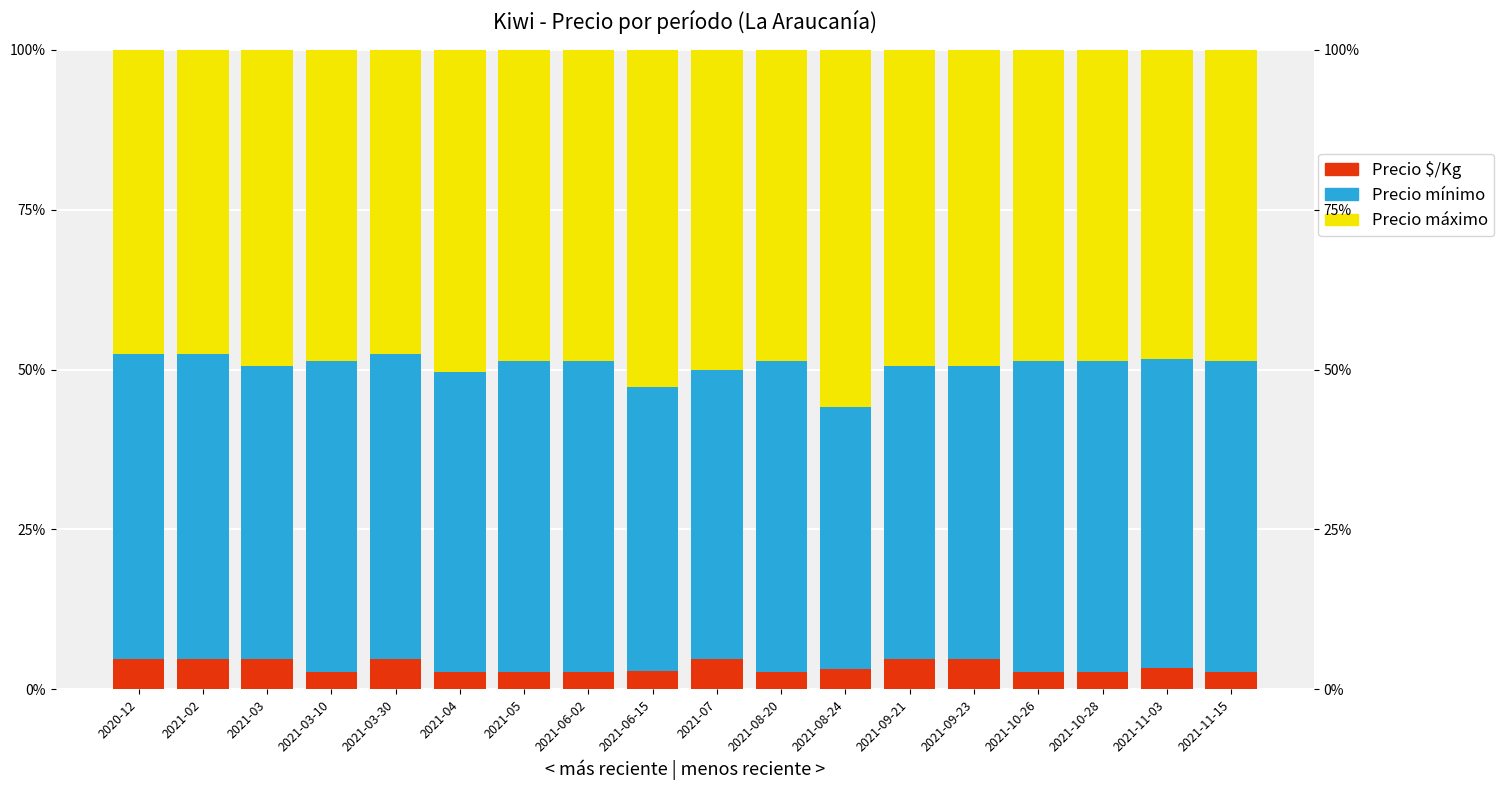

Reading left to right, list all the values displayed in this chart.

Precio $/Kg: 0.0	0.0	0.0	0.0	0.0	0.0	0.0	0.0	0.0	0.0	0.0	0.0	0.0	0.0	0.0	0.0	0.0	0.0
Precio mínimo: 0.5	0.5	0.5	0.5	0.5	0.5	0.5	0.5	0.4	0.5	0.5	0.4	0.5	0.5	0.5	0.5	0.5	0.5
Precio máximo: 0.5	0.5	0.5	0.5	0.5	0.5	0.5	0.5	0.5	0.5	0.5	0.6	0.5	0.5	0.5	0.5	0.5	0.5